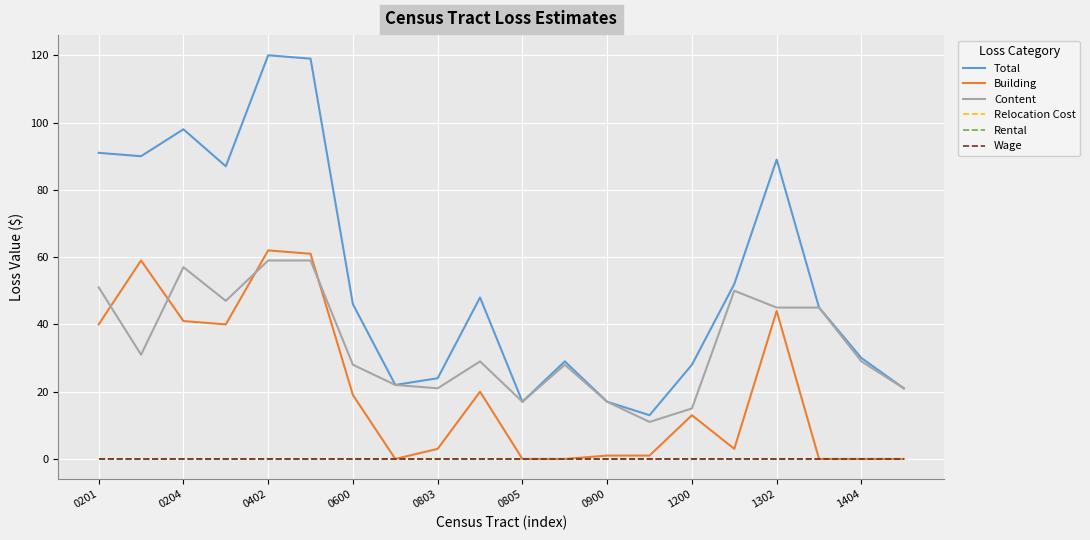

At how many categories does at least one series exceed 51?

8